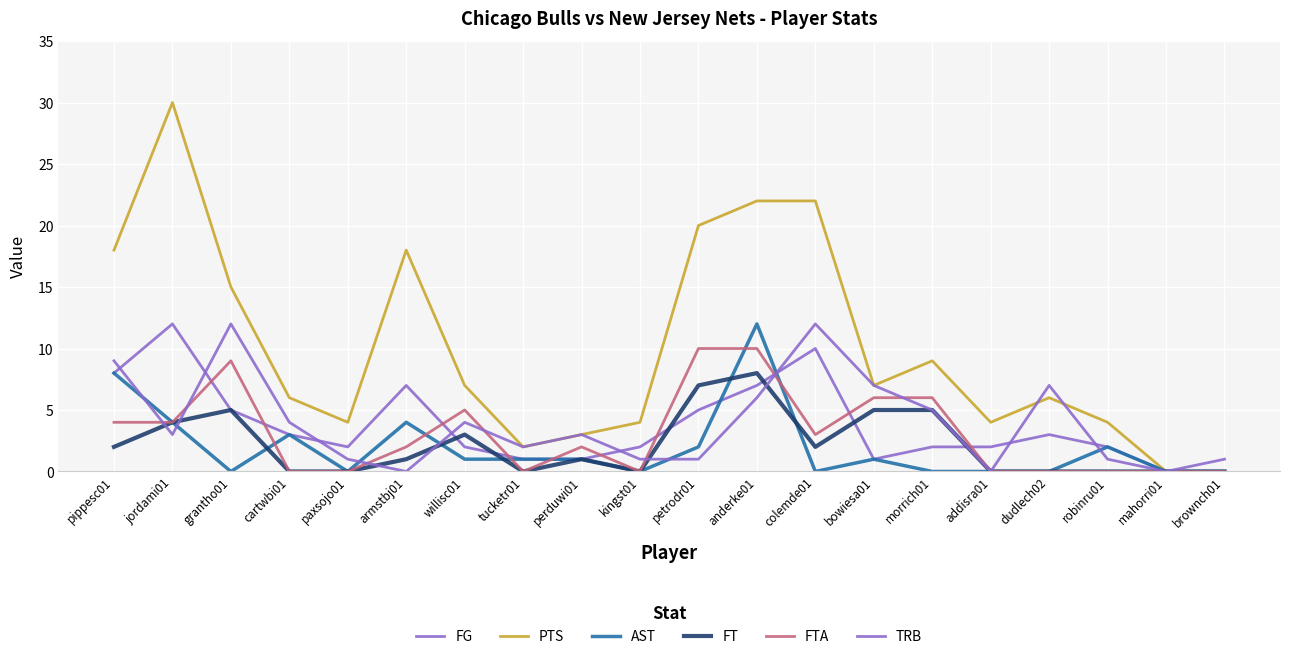

How many lines are shown in the chart?

6